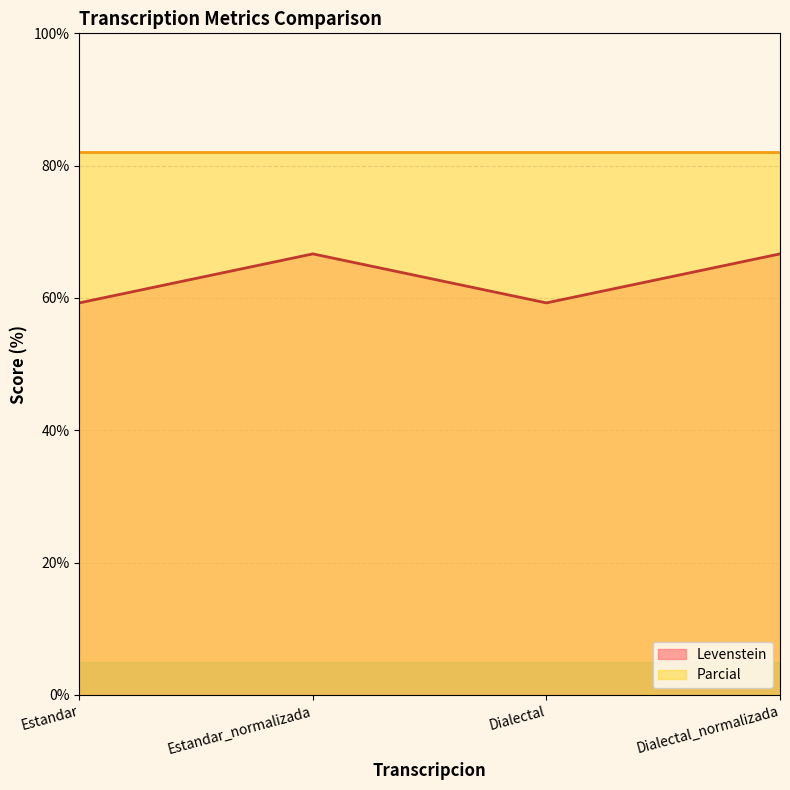

Reading left to right, list all the values displayed in this chart.

Estandar=59.3	Estandar_normalizada=66.7	Dialectal=59.3	Dialectal_normalizada=66.7